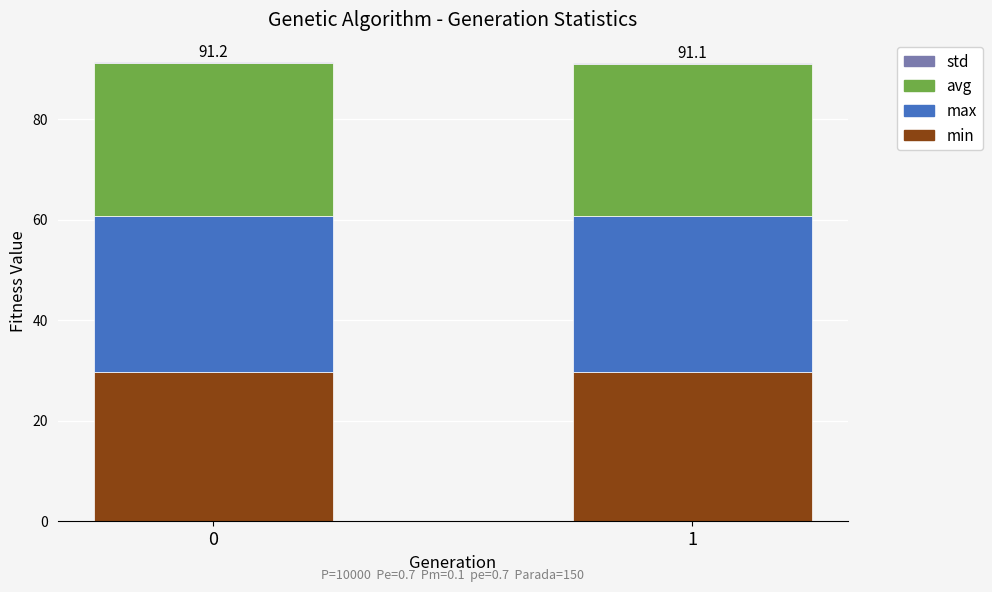

What is the highest value of the min series?

29.7